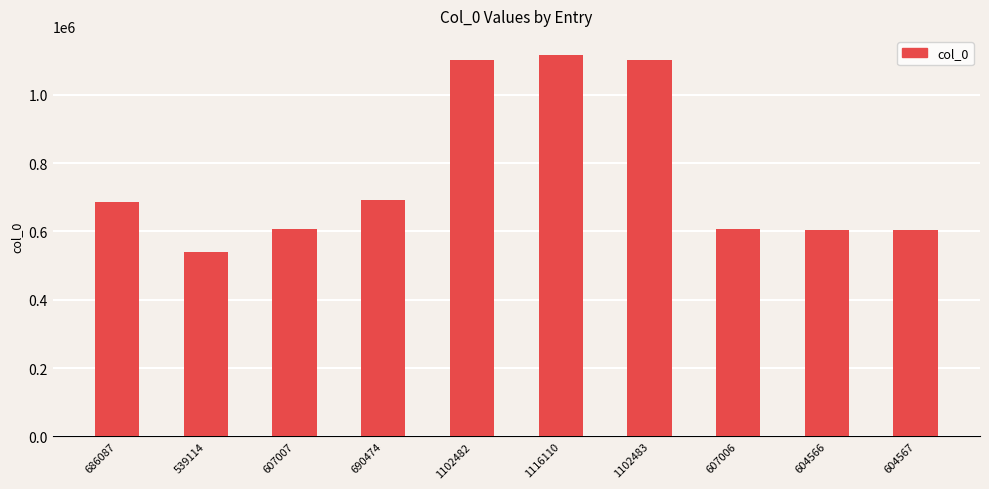

Between 607007 and 1102483, which is larger?

1102483